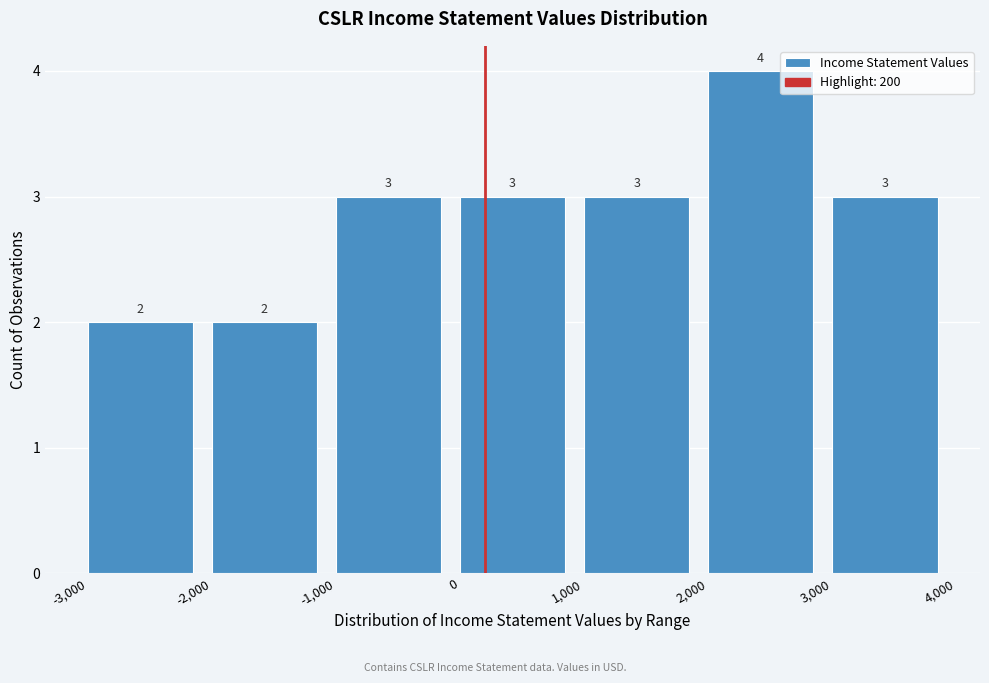

Reading left to right, transcribe this chart: for each bar, give the range it covers on the x-axis and its height.

-3,000 to -2,000: 2
-2,000 to -1,000: 2
-1,000 to 0: 3
0 to 1,000: 3
1,000 to 2,000: 3
2,000 to 3,000: 4
3,000 to 4,000: 3